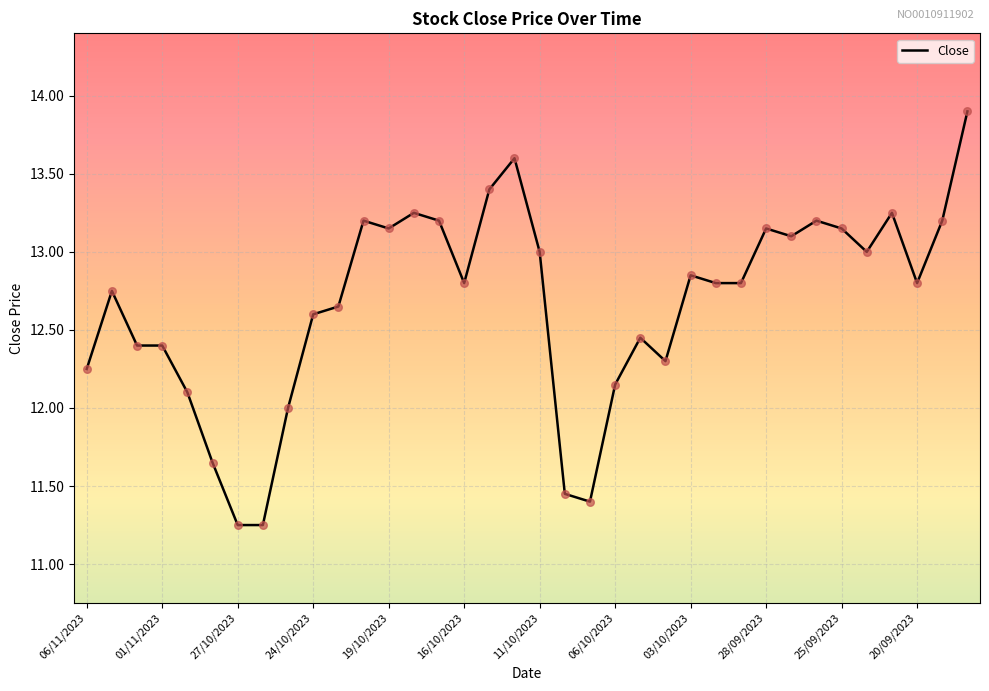

What is the greatest value displayed?

13.9